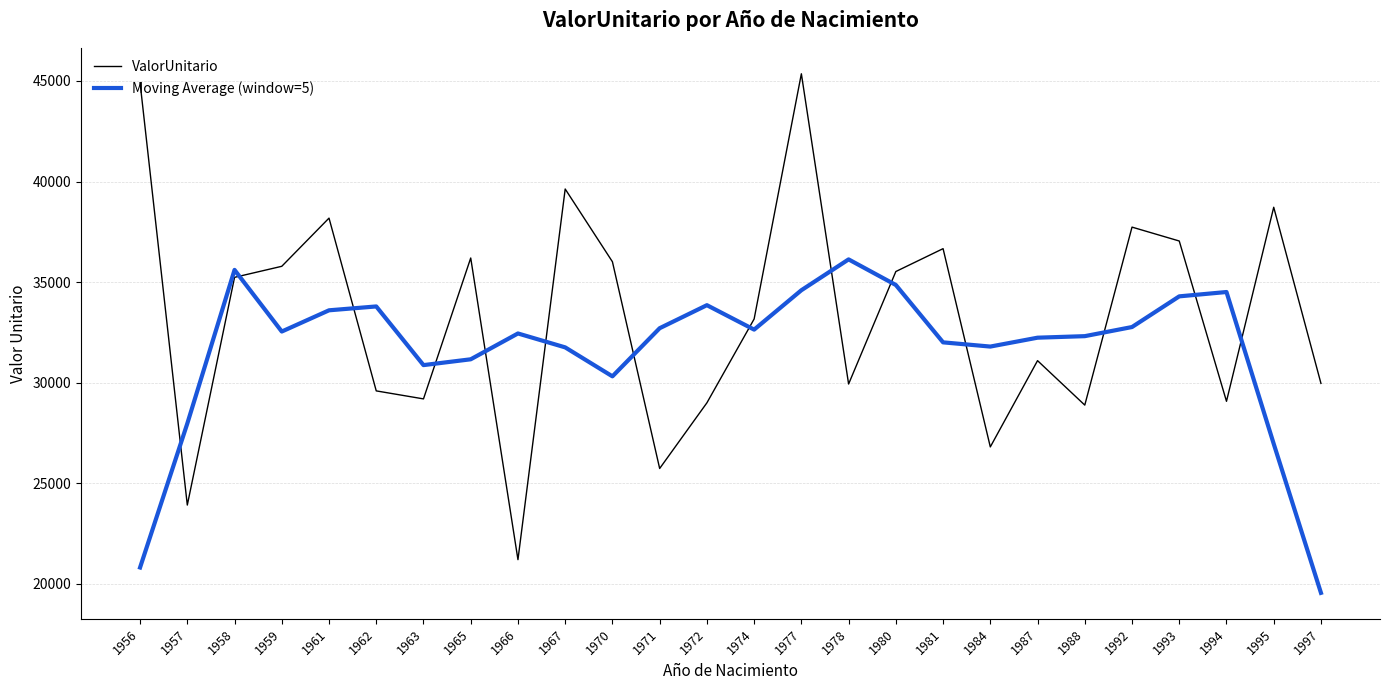

List the series in order of their overall mean, highest first.

ValorUnitario, Moving Average (window=5)